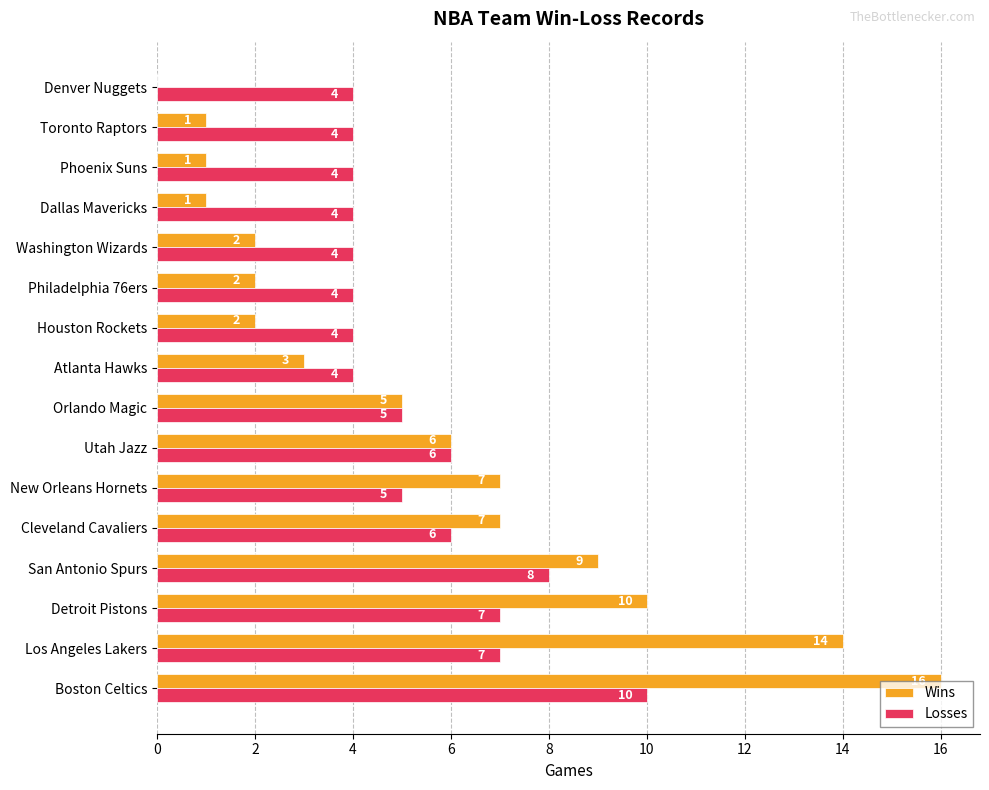

Which series changed the most between Boston Celtics and Orlando Magic?

Wins